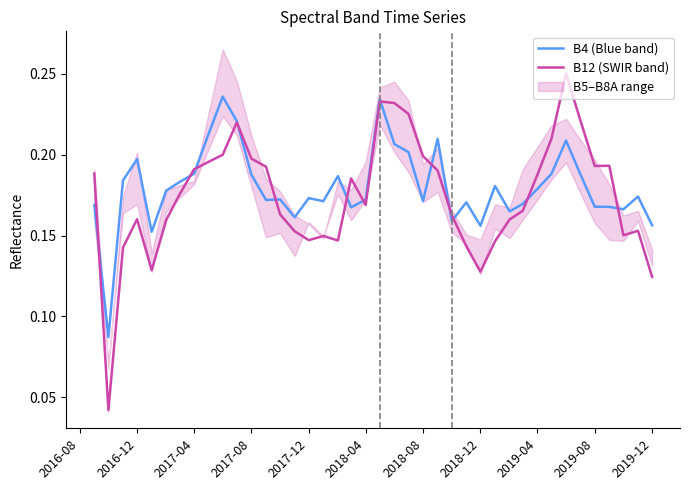

At how many categories does at least one series exceed 0?

40